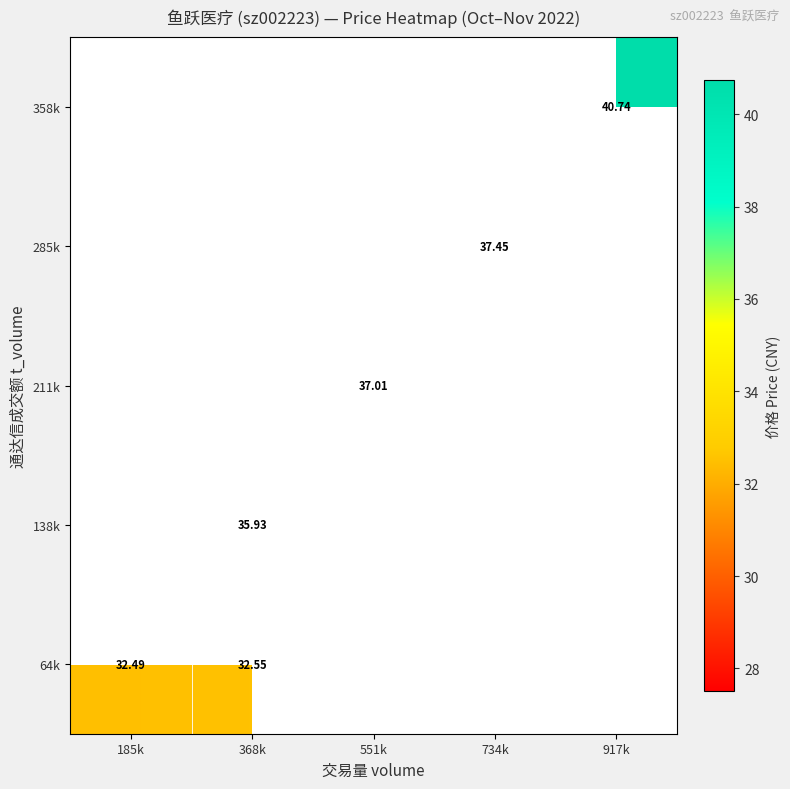

Is the value of 211k at 551k greater than the value of 358k at 917k?

No